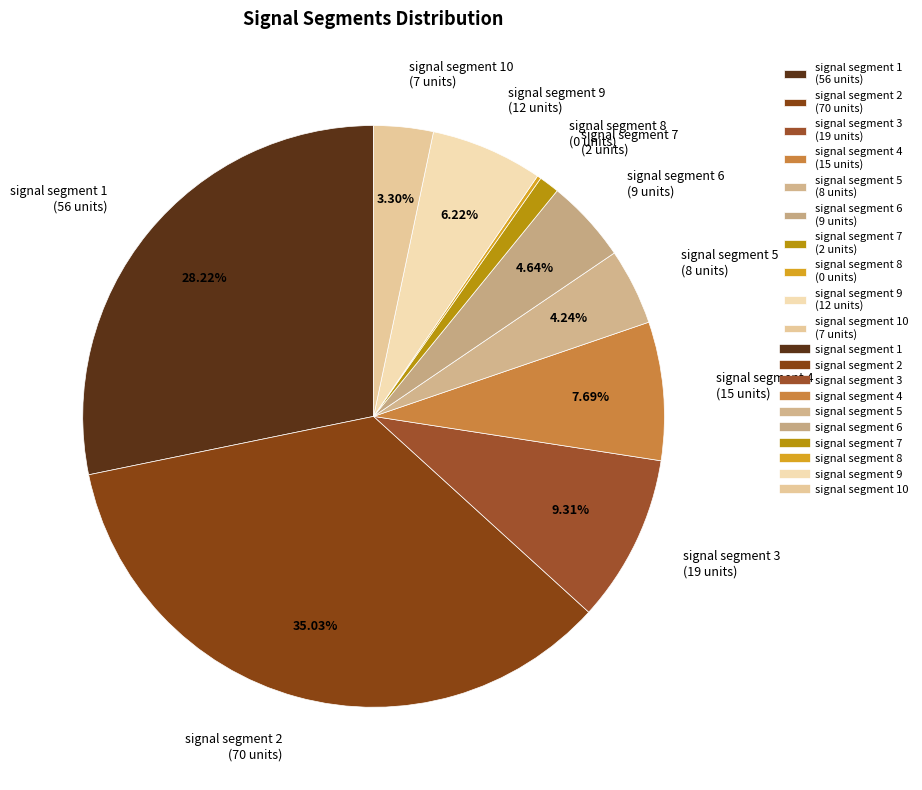

Which has a higher value, signal segment 5 (8 units) or signal segment 9 (12 units)?

signal segment 9 (12 units)